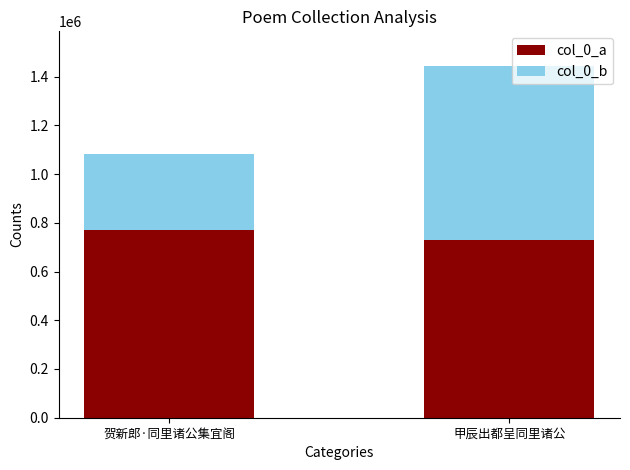

What is the difference between the col_0_a values at 甲辰出都呈同里诸公 and 贺新郎·同里诸公集宜阁?

38980